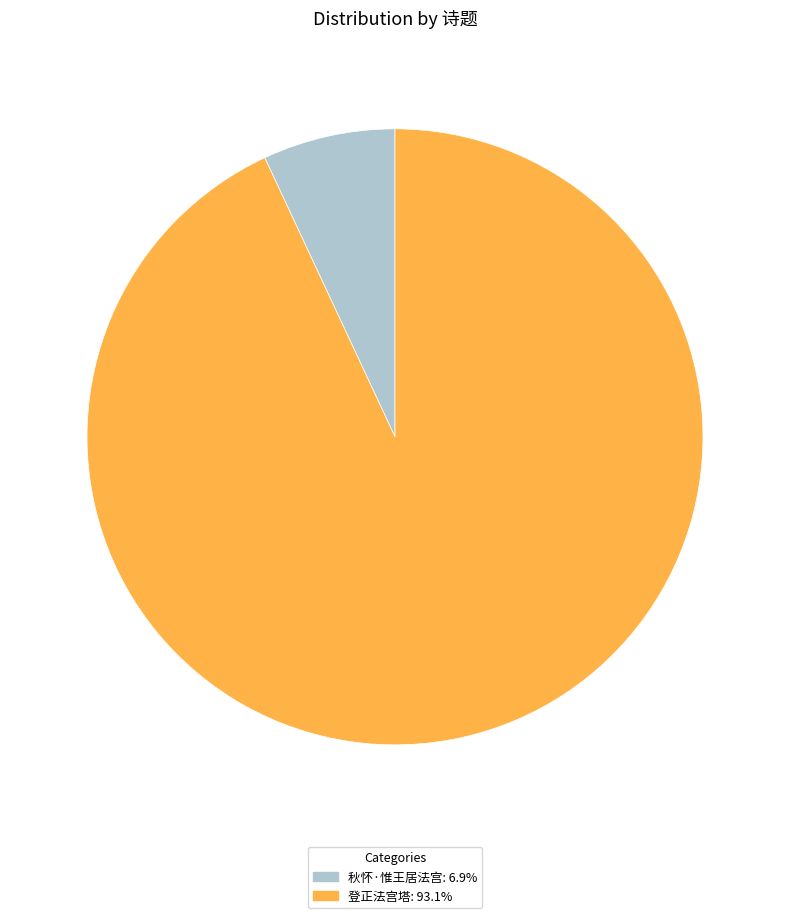

Which category has the biggest portion of the pie?

登正法宫塔